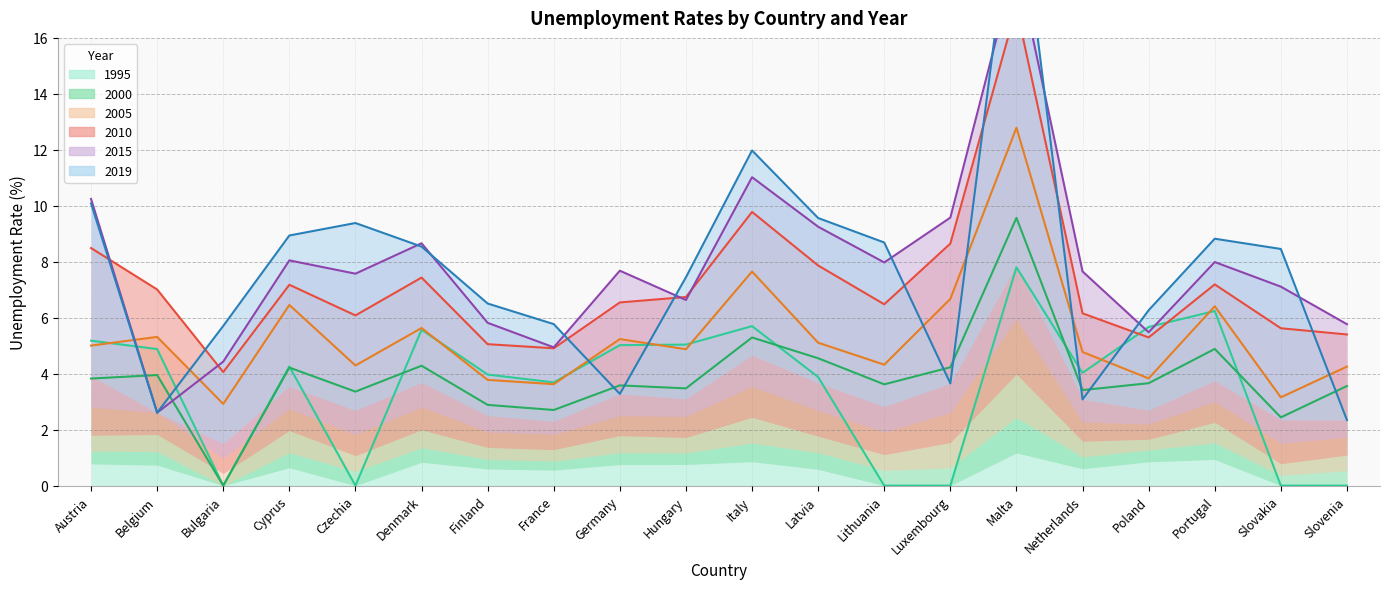

True or false: 1995 and 2005 intersect in this chart.

True